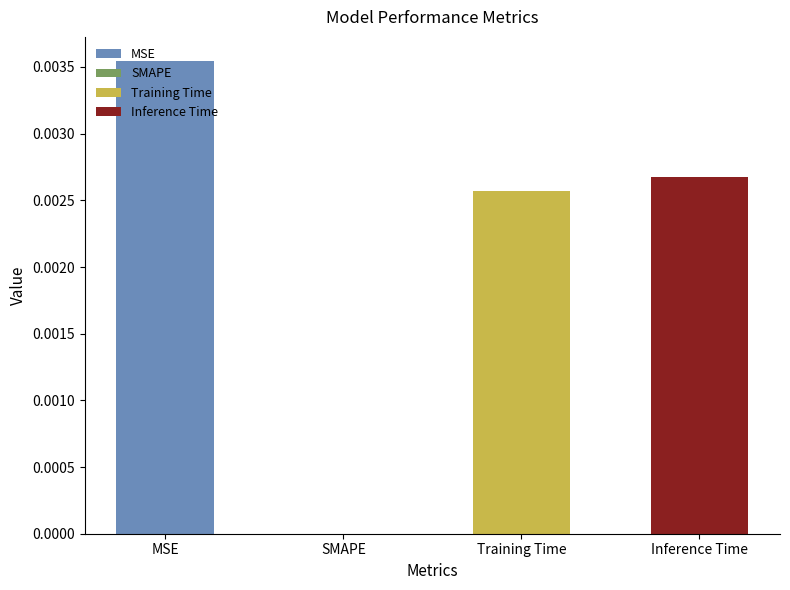

Rank the categories by value from highest to lowest.

MSE, Inference Time, Training Time, SMAPE